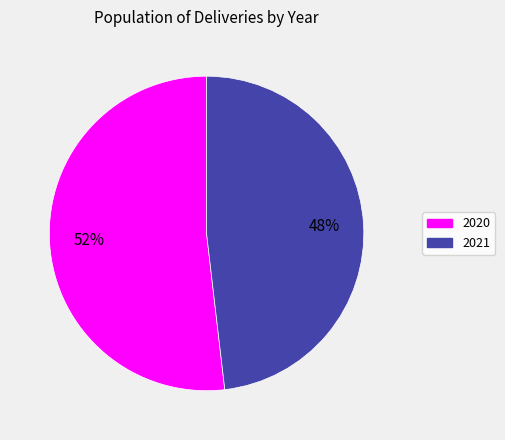

True or false: 2020 accounts for 66% of the total.

False